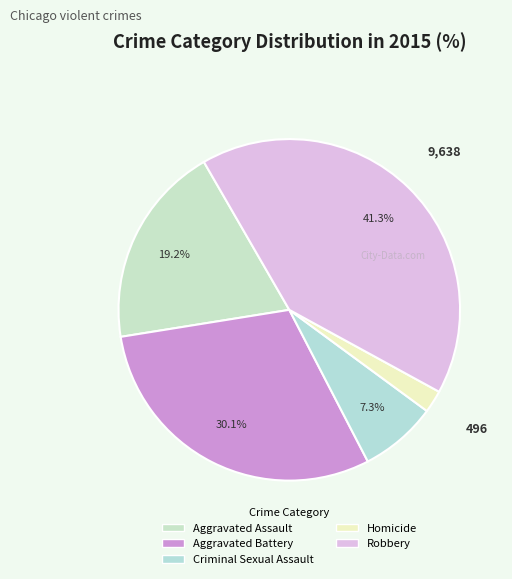

Between Homicide and Robbery, which is larger?

Robbery